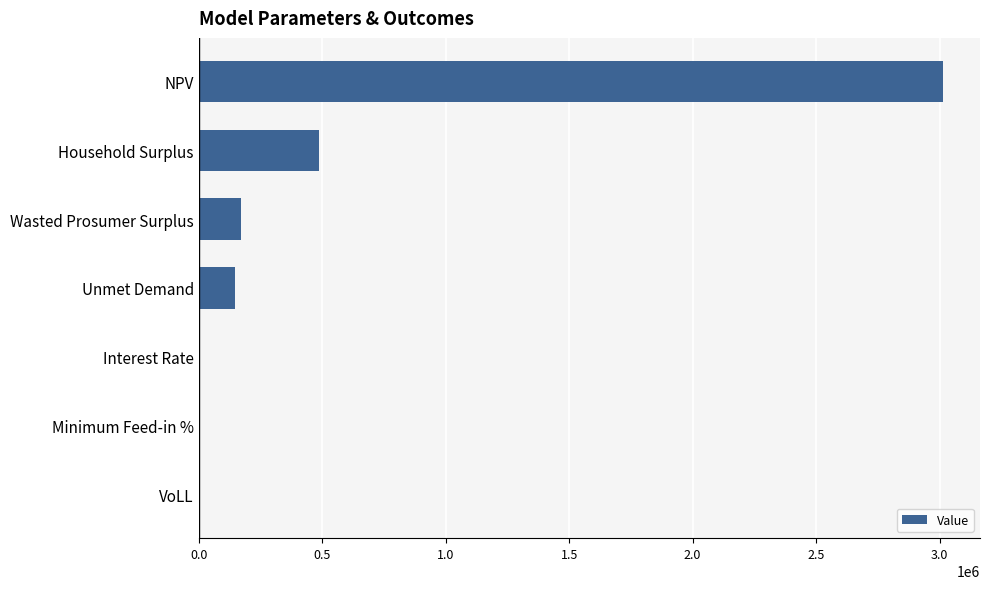

What is the greatest value displayed?

3012801.8